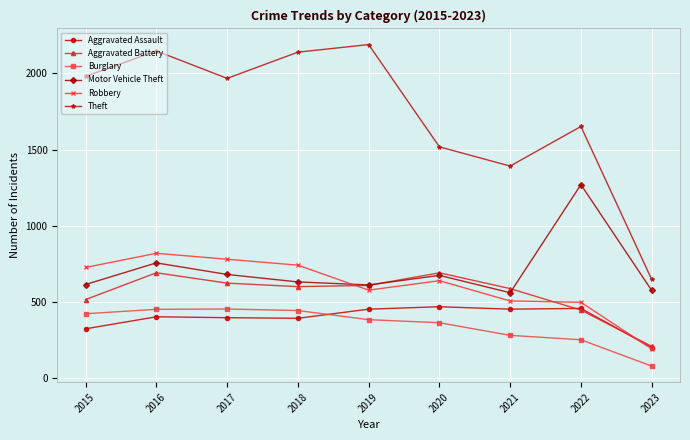

The Burglary series shows 251 at 2022. True or false?

True